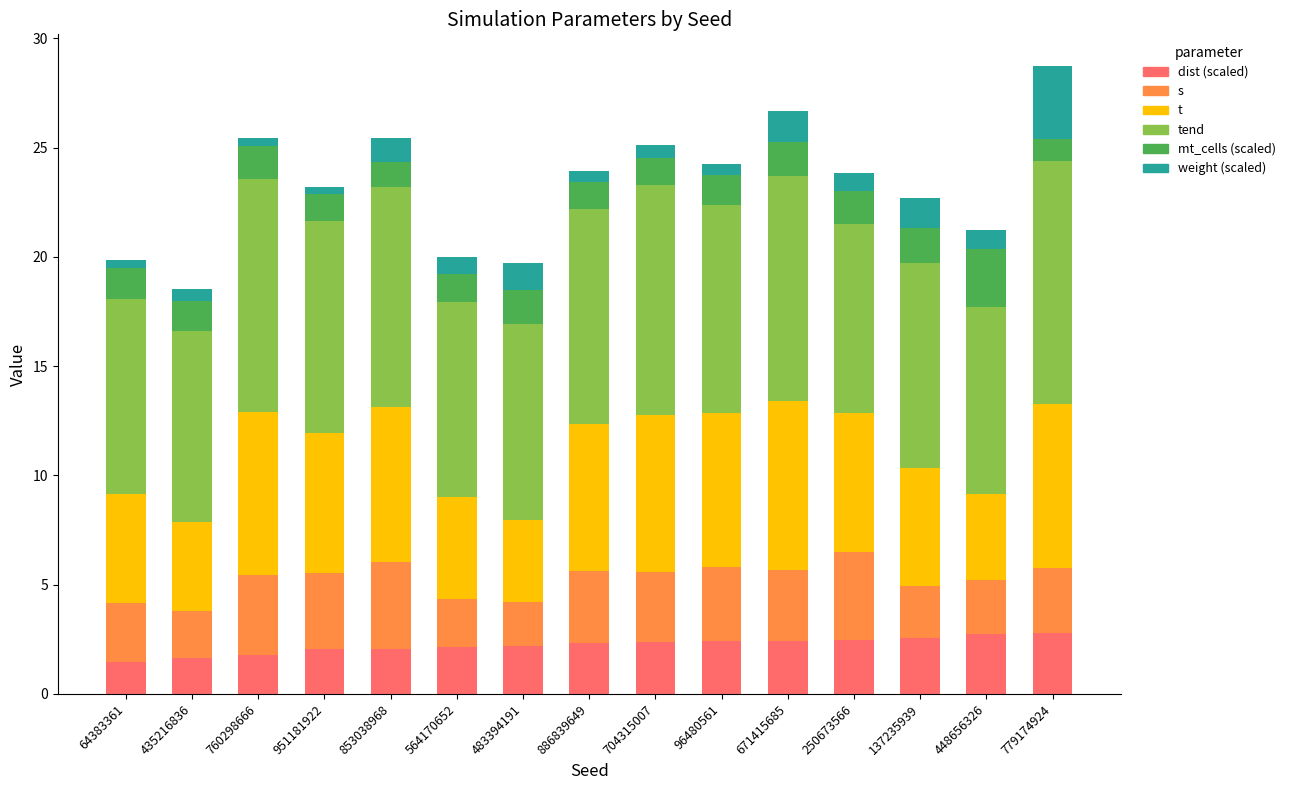

Does the chart contain stacked bars?

Yes